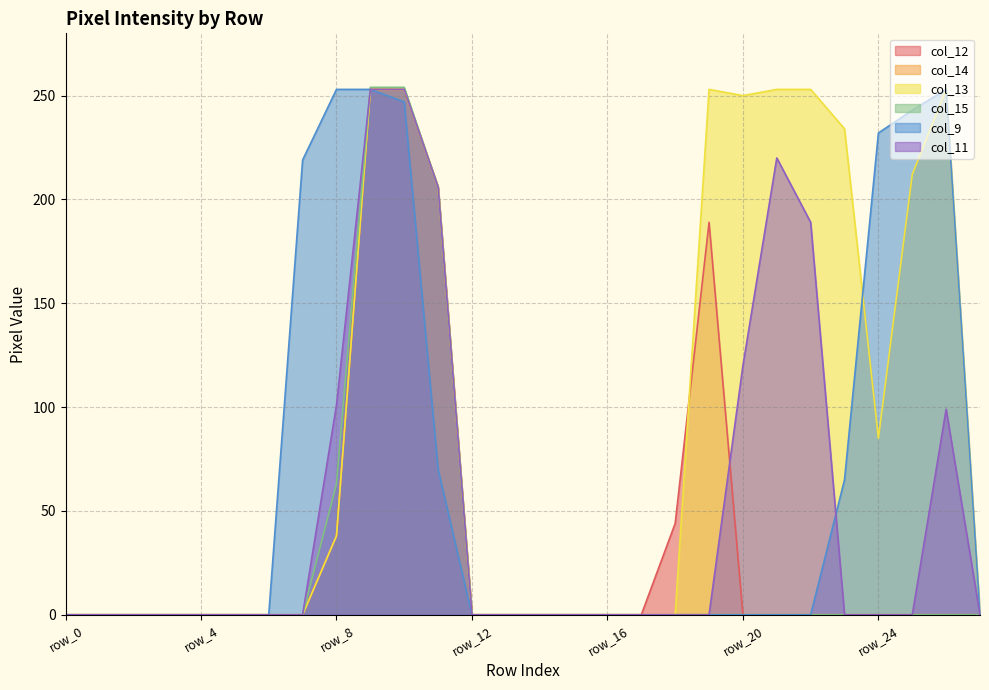

True or false: col_14 and col_15 intersect in this chart.

False